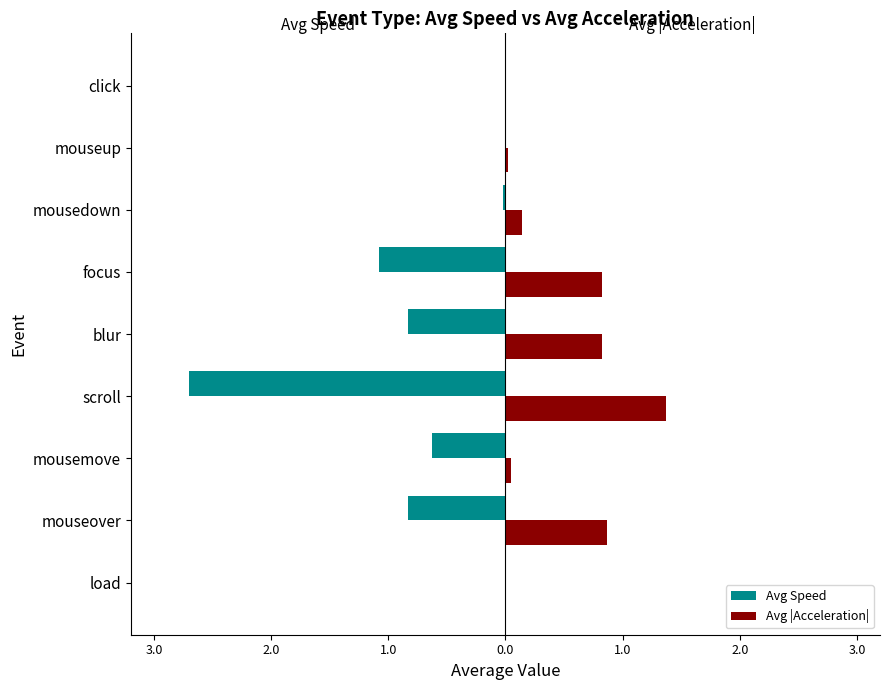

What is the average value of the Avg Speed series?

-0.7